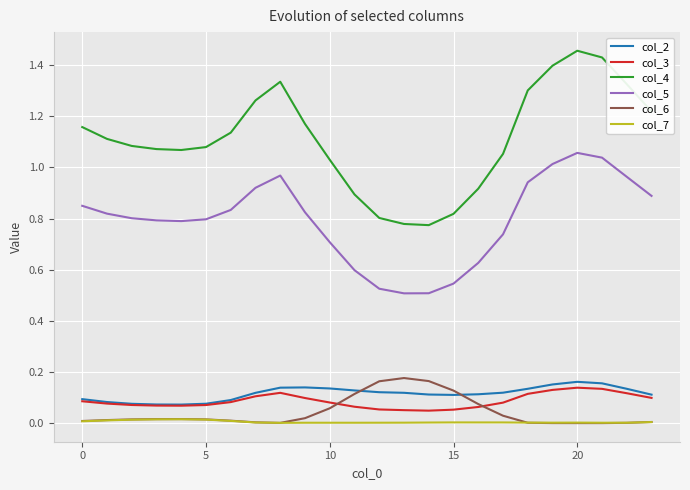

Which series has the largest total across all categories?

col_4